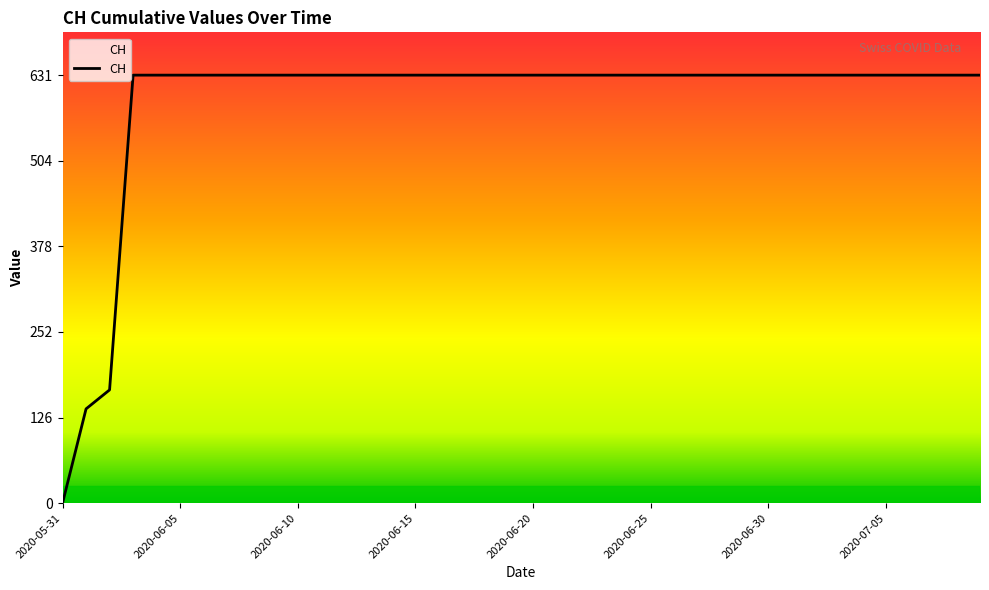

What is the greatest value displayed?

631